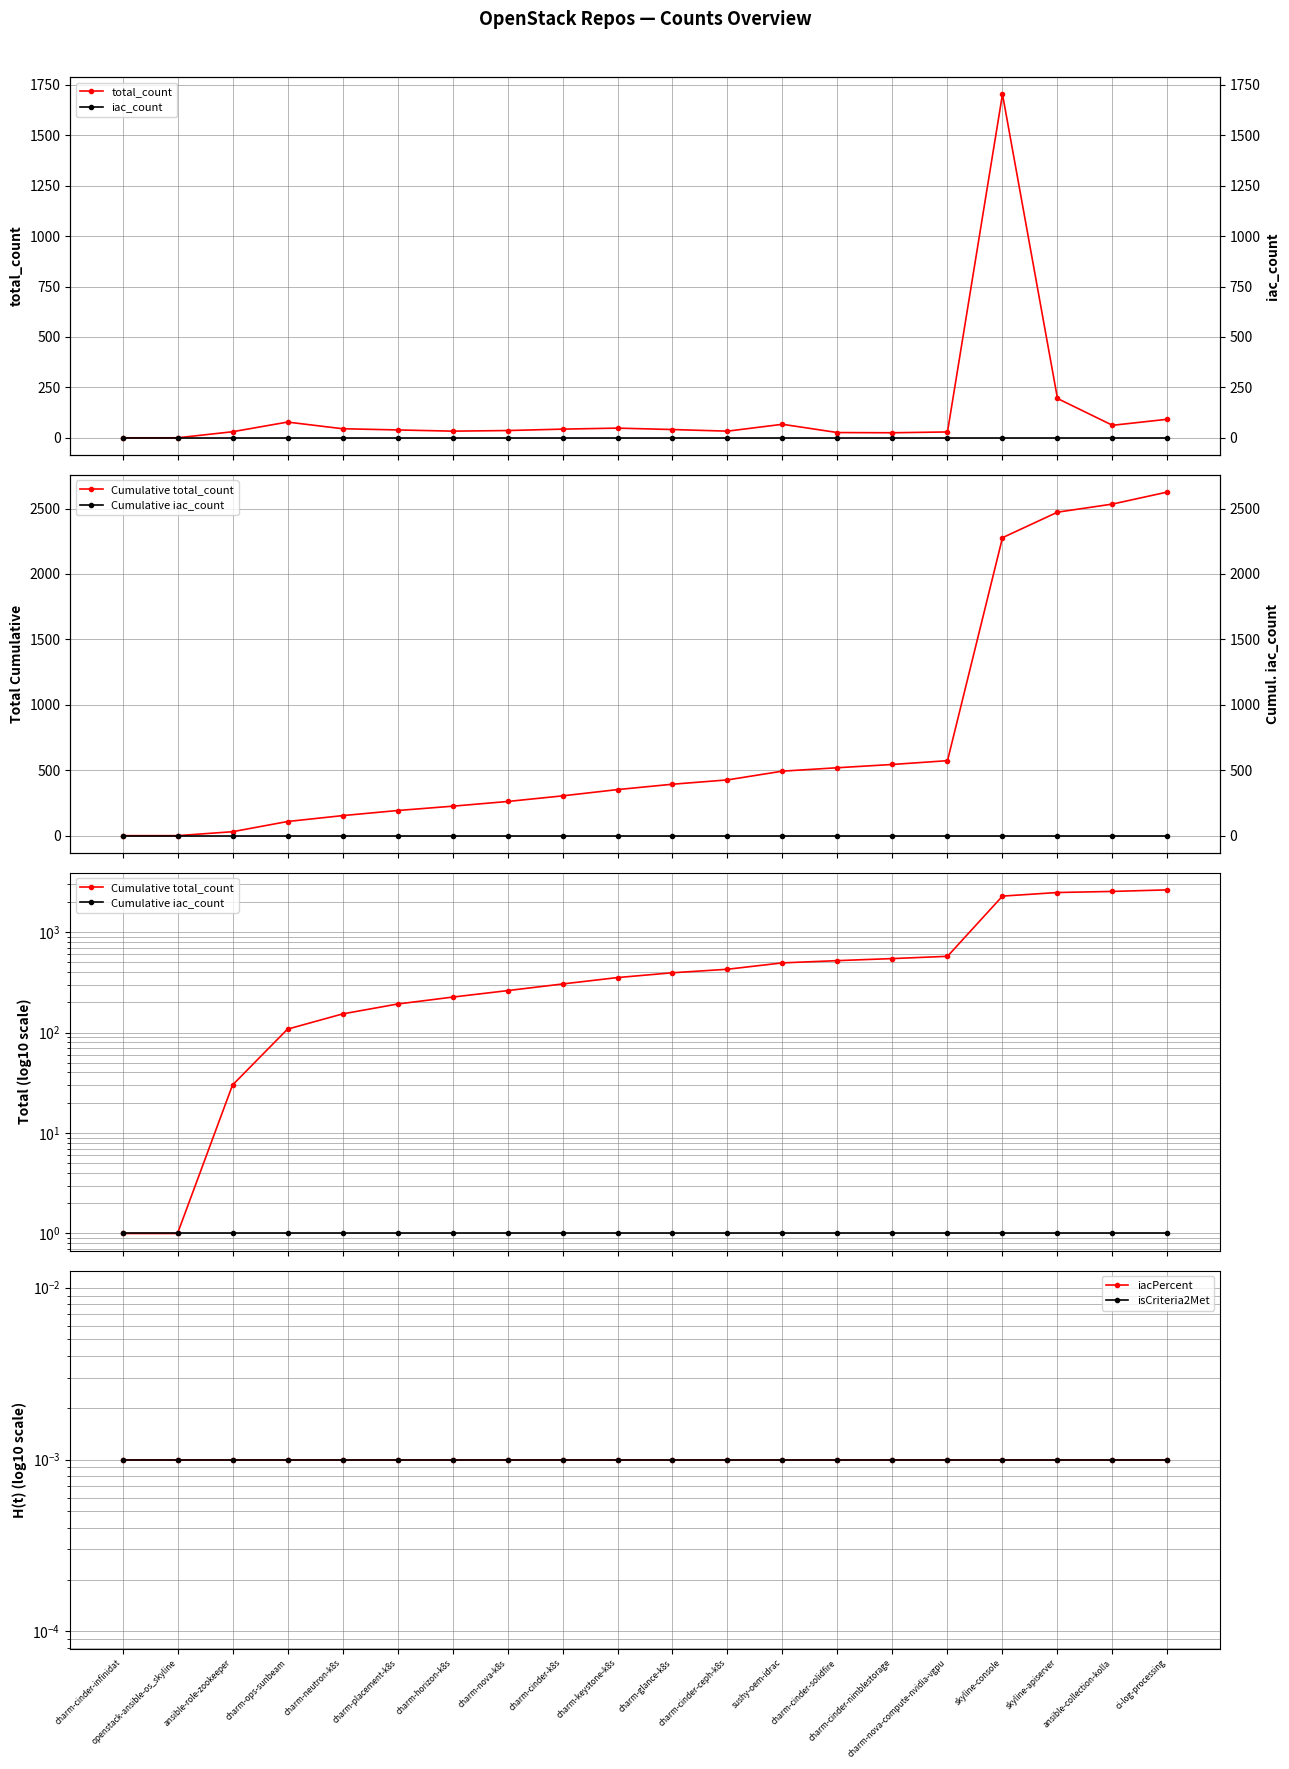

Which category has the lowest value across all series?

charm-cinder-infinidat